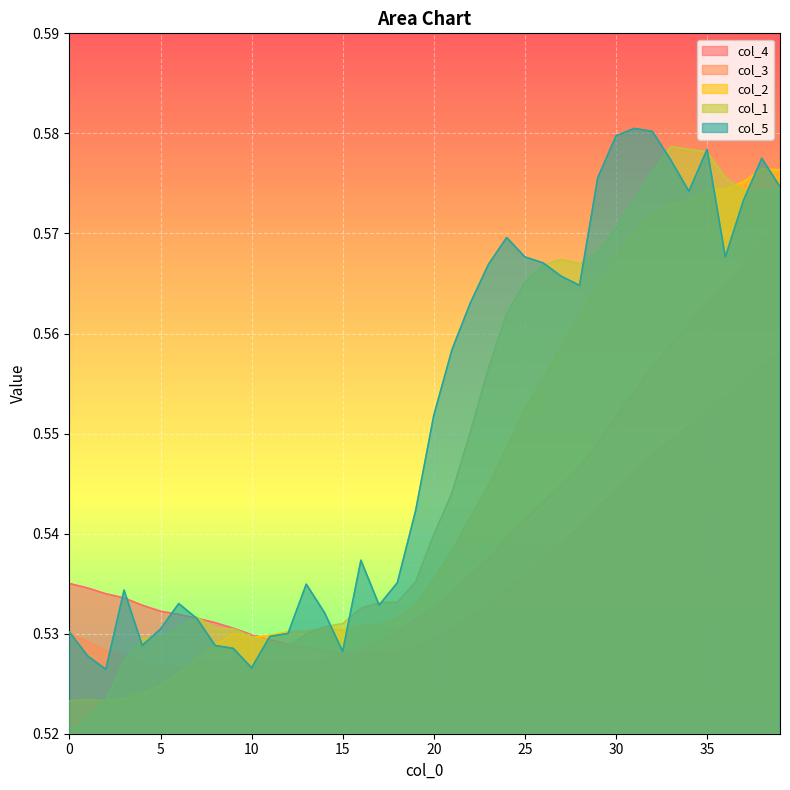

How many interior local valleys does the col_1 series have?

3